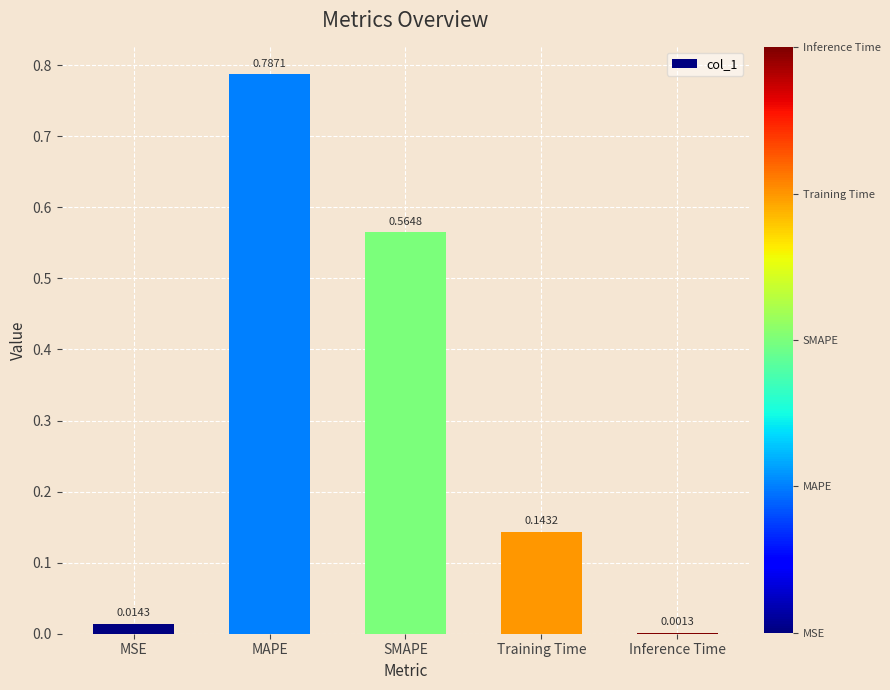

Where is the data nearest to the value 0?

Inference Time